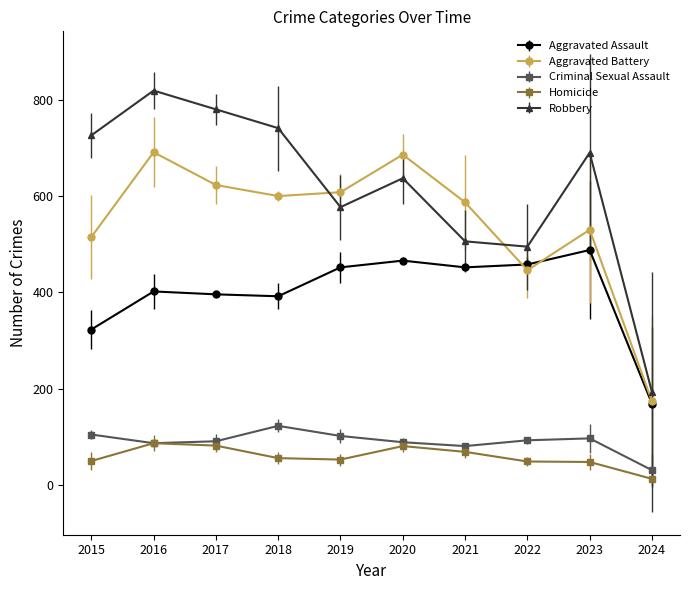

In Homicide, how many points are higher than both neighbors (excluding endpoints)?

2